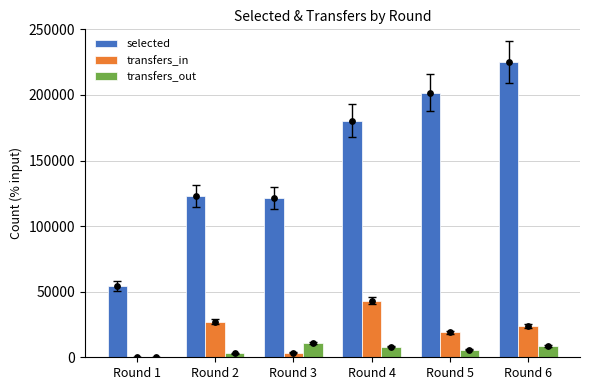

Is the value of selected at Round 6 greater than the value of transfers_in at Round 1?

Yes